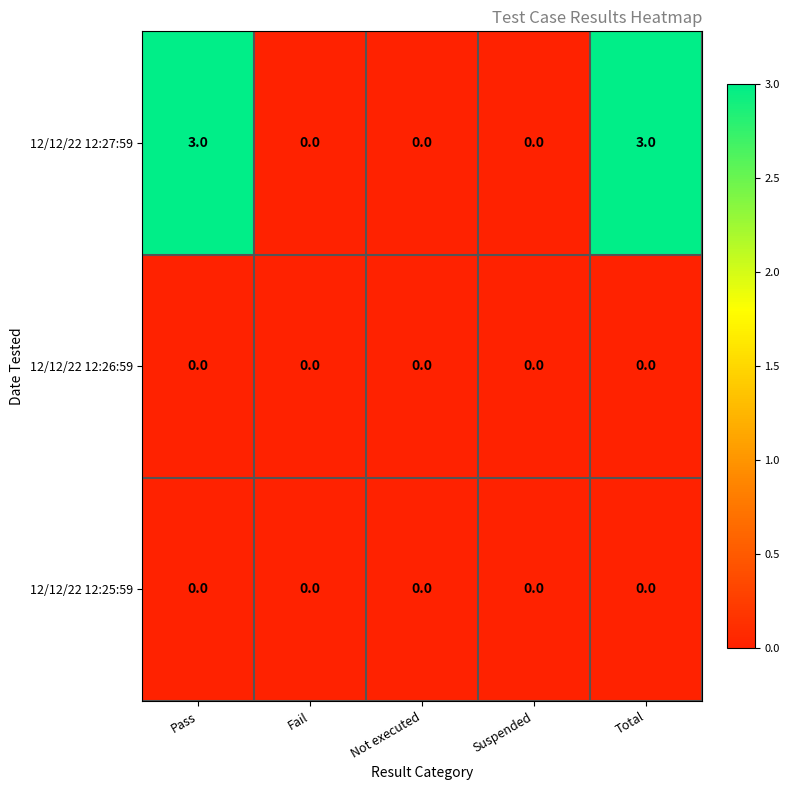

Is the value of 12/12/22 12:25:59 at Fail greater than the value of 12/12/22 12:27:59 at Pass?

No